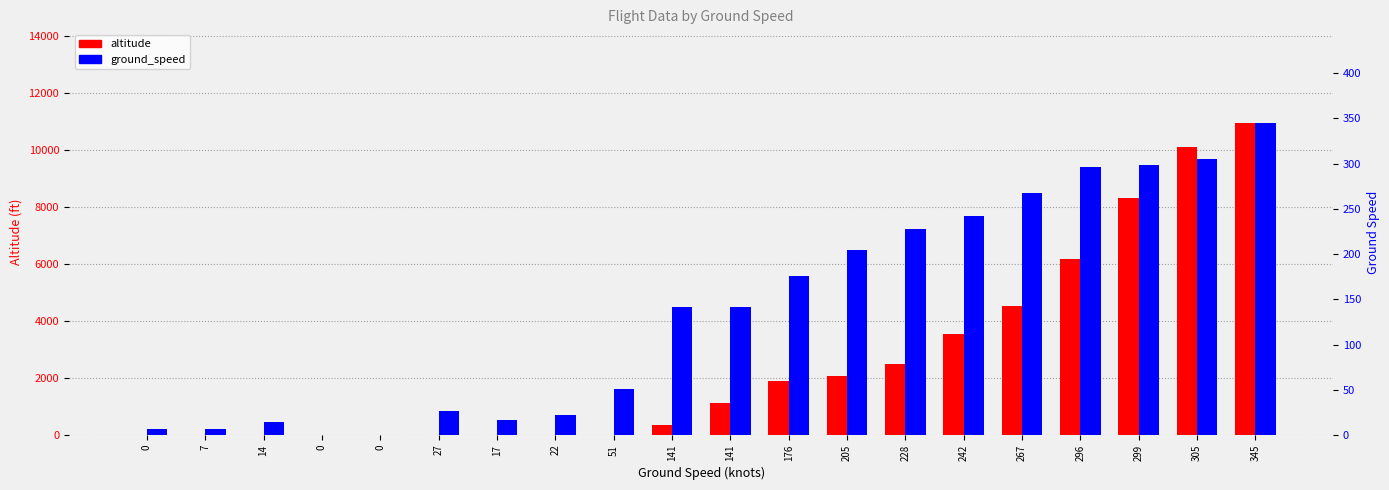

Reading left to right, list all the values displayed in this chart.

altitude: 0	0	0	0	0	0	0	0	0	350	1125	1900	2075	2475	3550	4525	6175	8325	10100	10950
ground_speed: 7	7	14	0	0	27	17	22	51	141	141	176	205	228	242	267	296	299	305	345